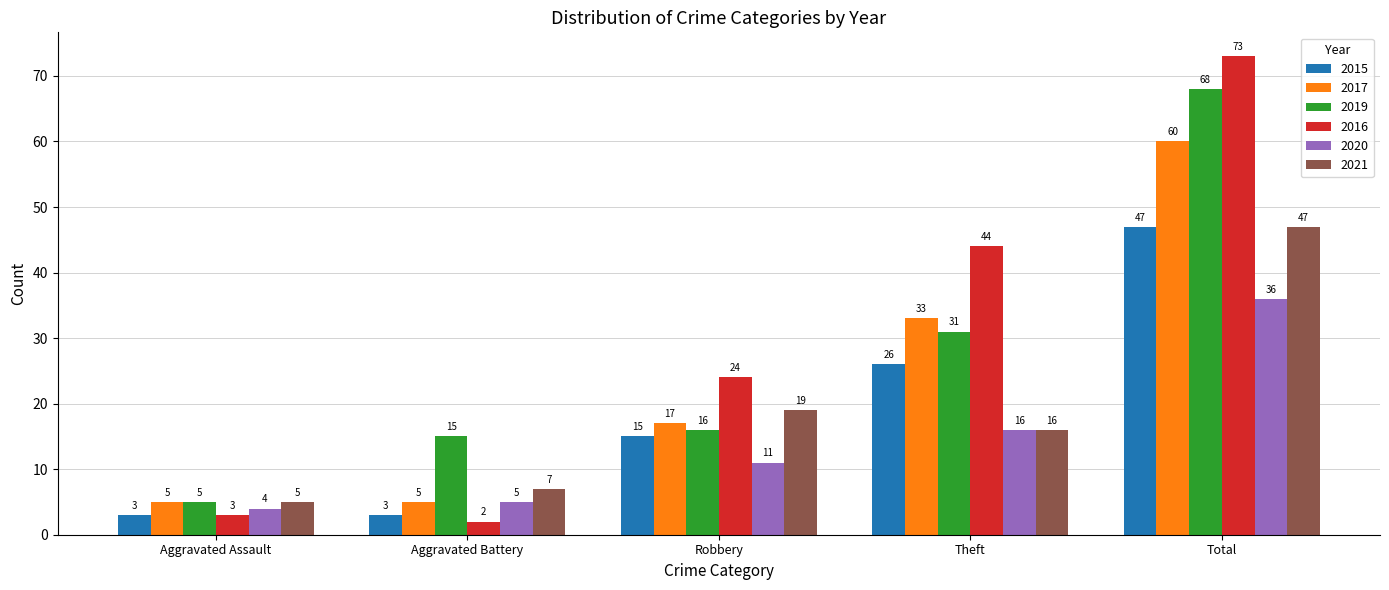

What is the difference between the second highest and second lowest values in the 2016 series?

41